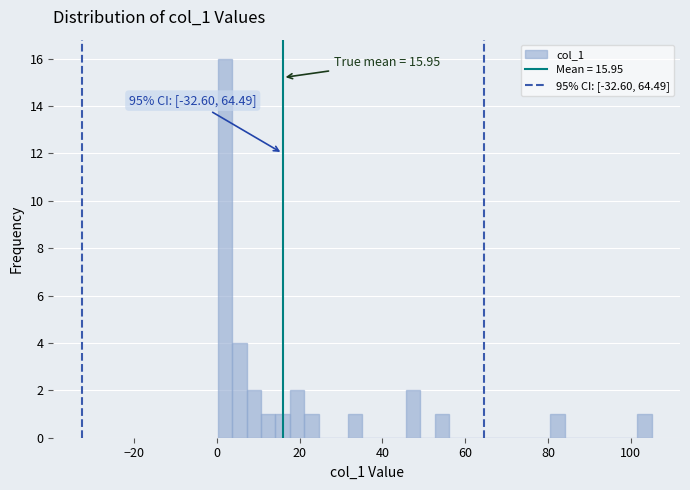

Around what value on the x-axis is the tallest bar? Give the approximate position of its centre, as read against the axis.

2